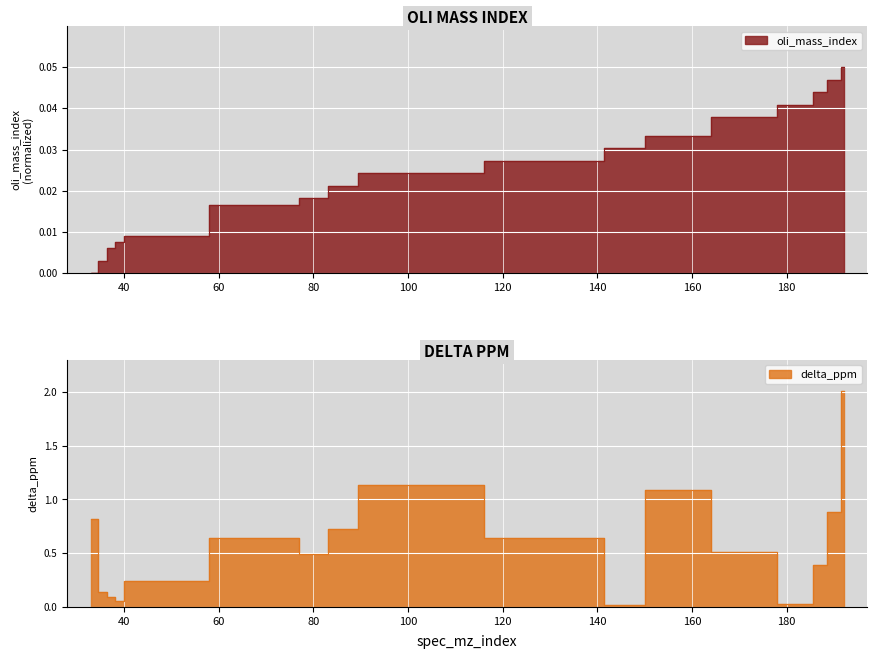

Where is oli_mass_index nearest to the value 0?

33